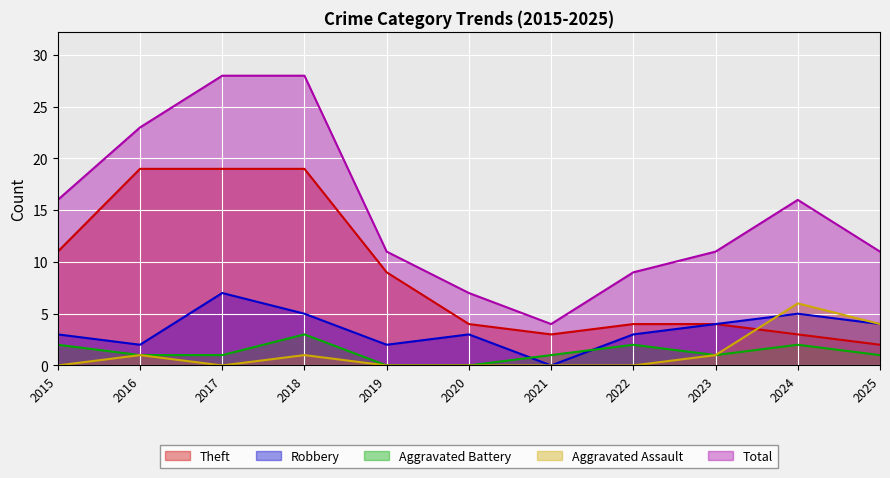

How many Aggravated Assault values are between 0 and 1?

9